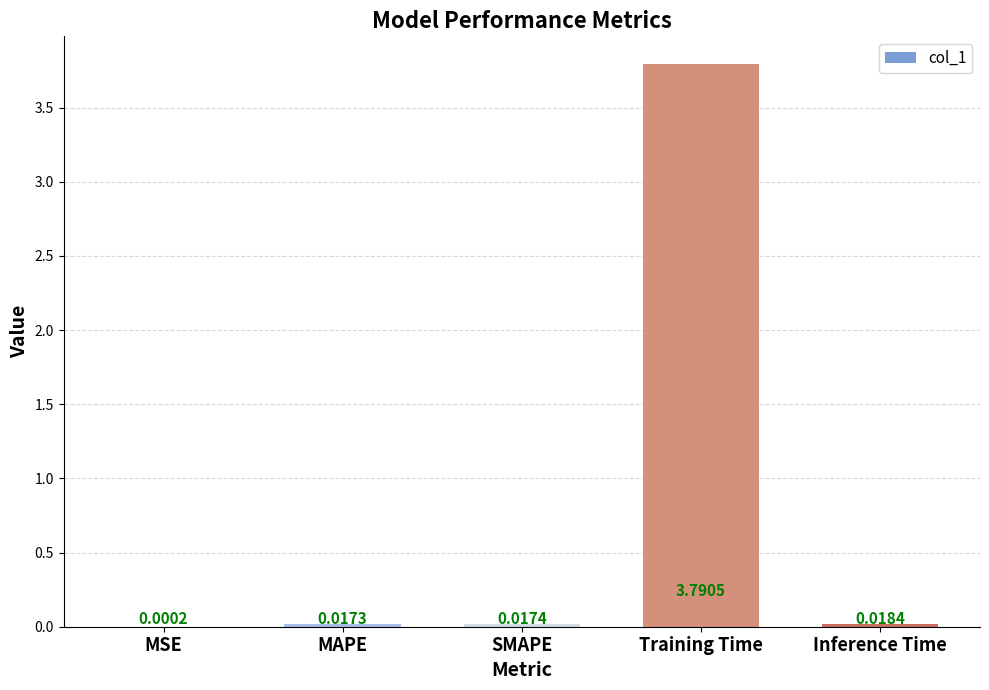

At which label is the value closest to 1?

Inference Time